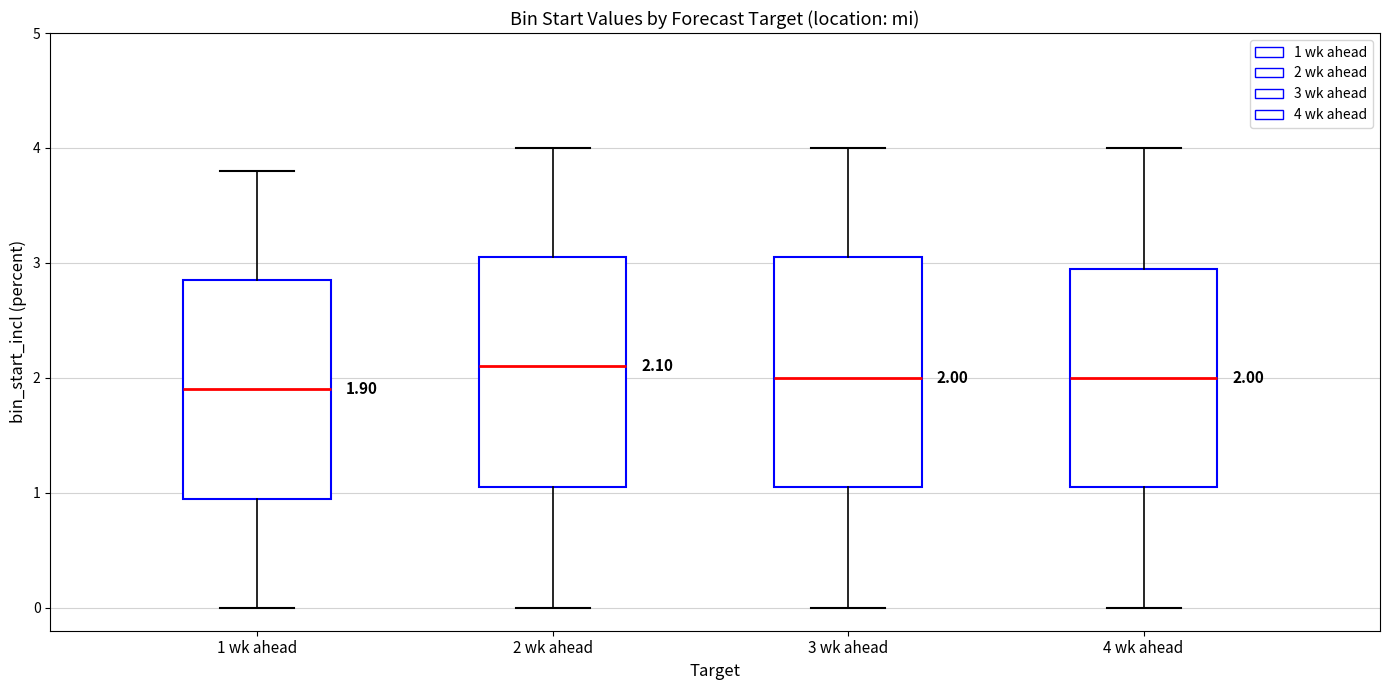

Which box has the highest median line?

2 wk ahead